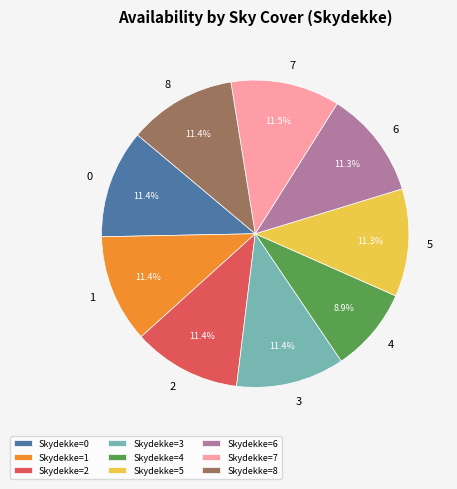

Approximately how many times larger is the value at Skydekke=6 compared to Skydekke=3?

1.0